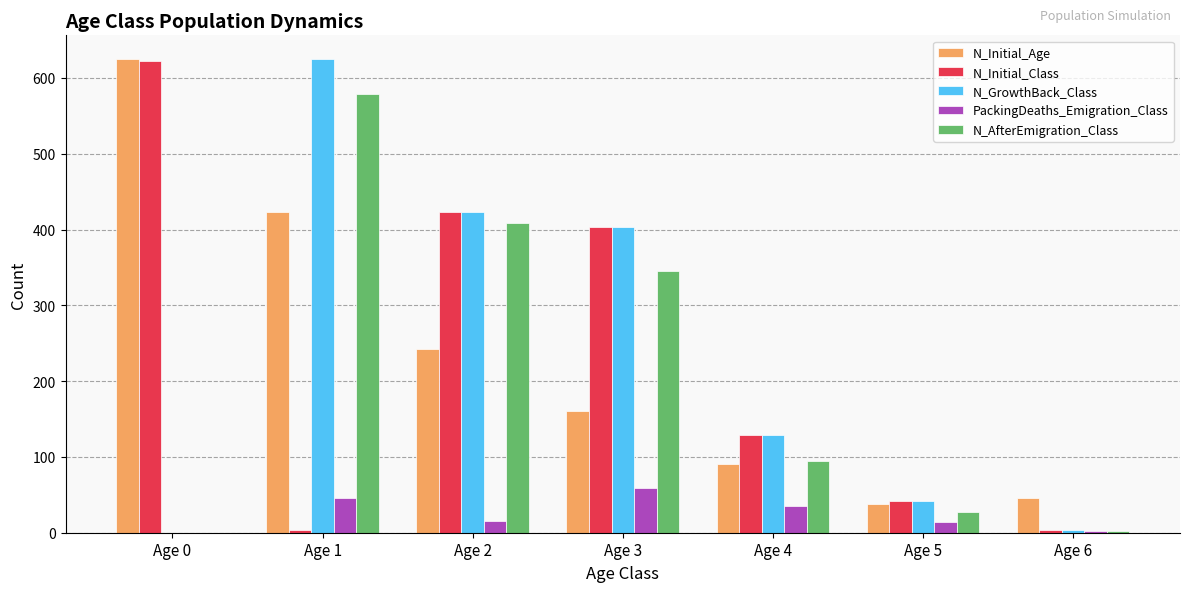

Between Age 1 and Age 3, which series saw the biggest shift?

N_Initial_Class